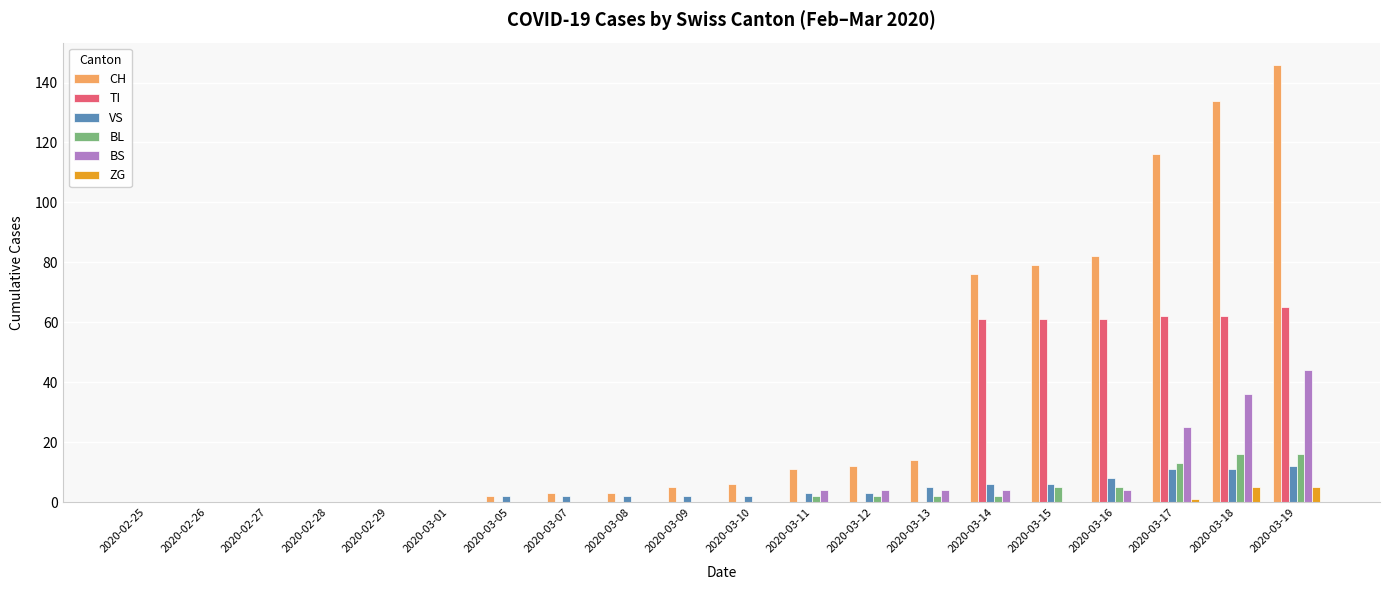

Which series has the largest total across all categories?

CH